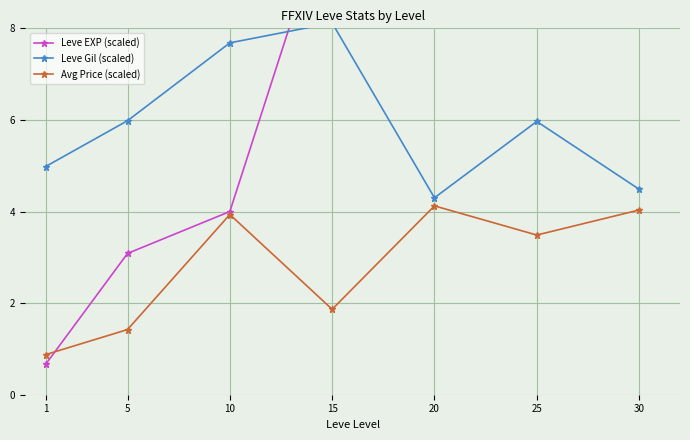

At which label does Leve Gil (scaled) first exceed 5?

5